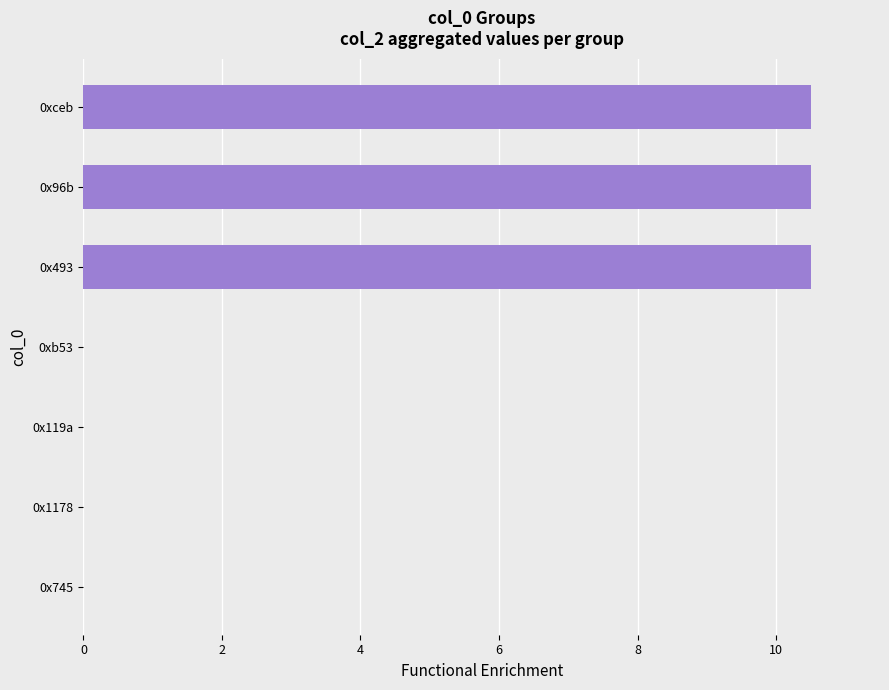

What is the maximum value shown in the chart?

10.5